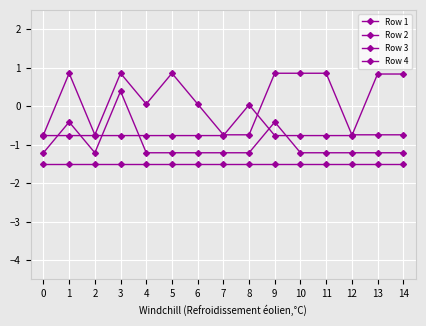

Does the chart have visible grid lines?

Yes